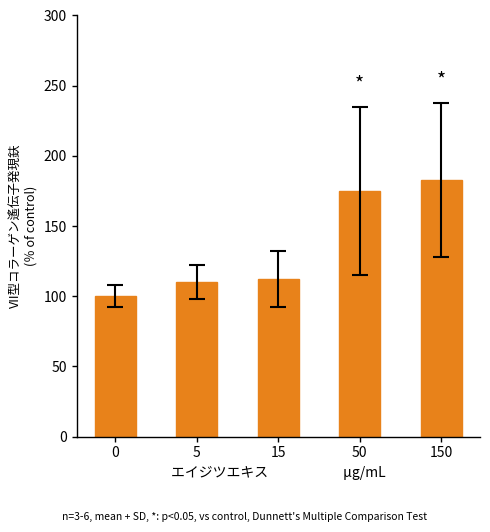

Is it true that the value at 5 is 52?

False